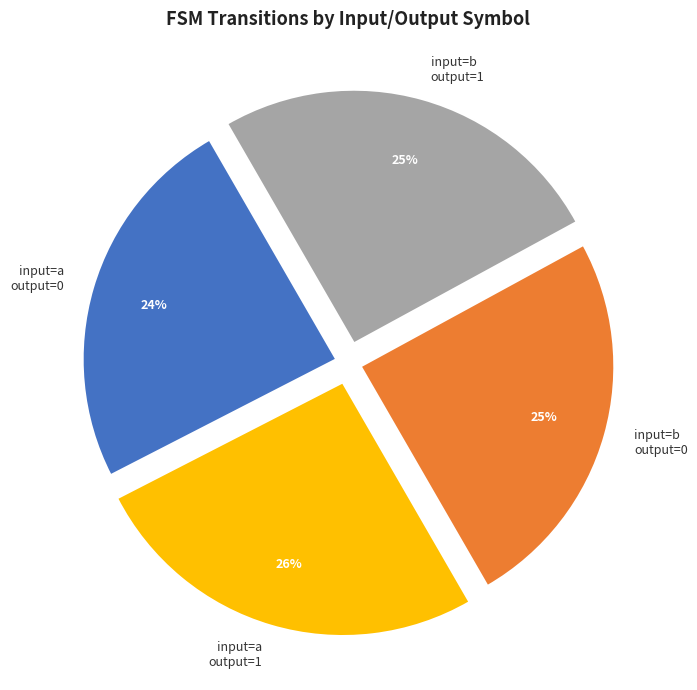

What percentage is the input=a output=0 slice, to the nearest percent?

24%